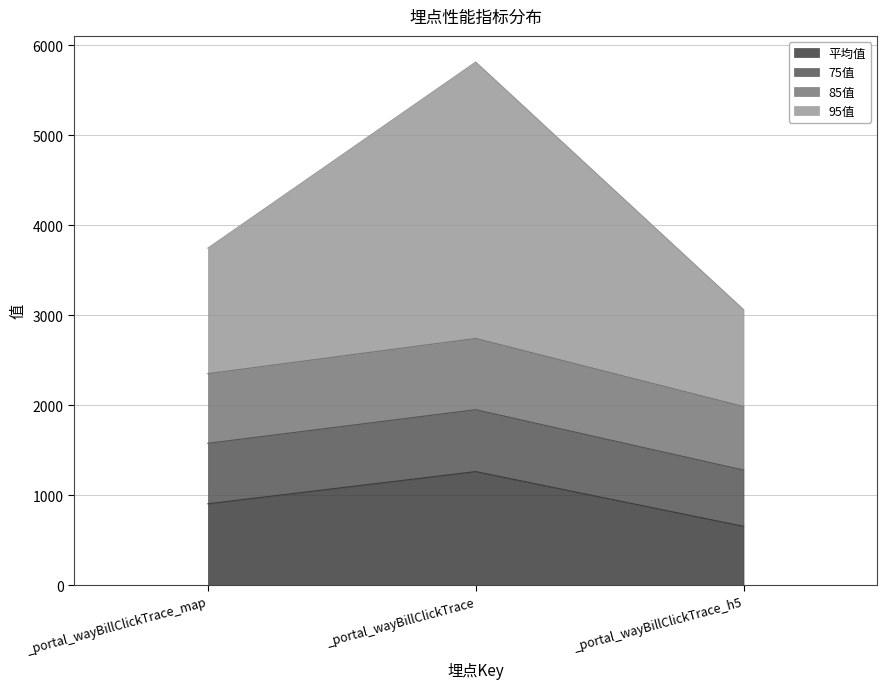

How many data points in 95值 are less than 3748?

1